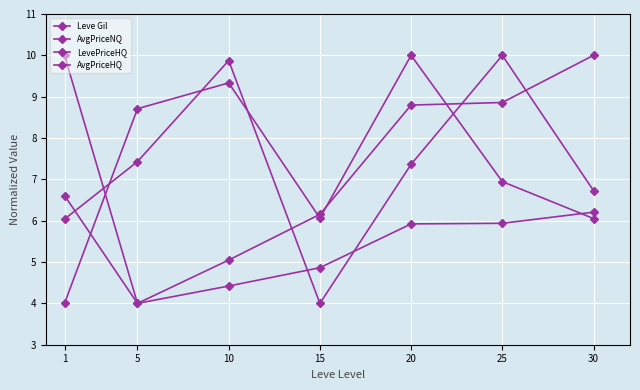

How many values in the LevePriceHQ series are below 6?

2